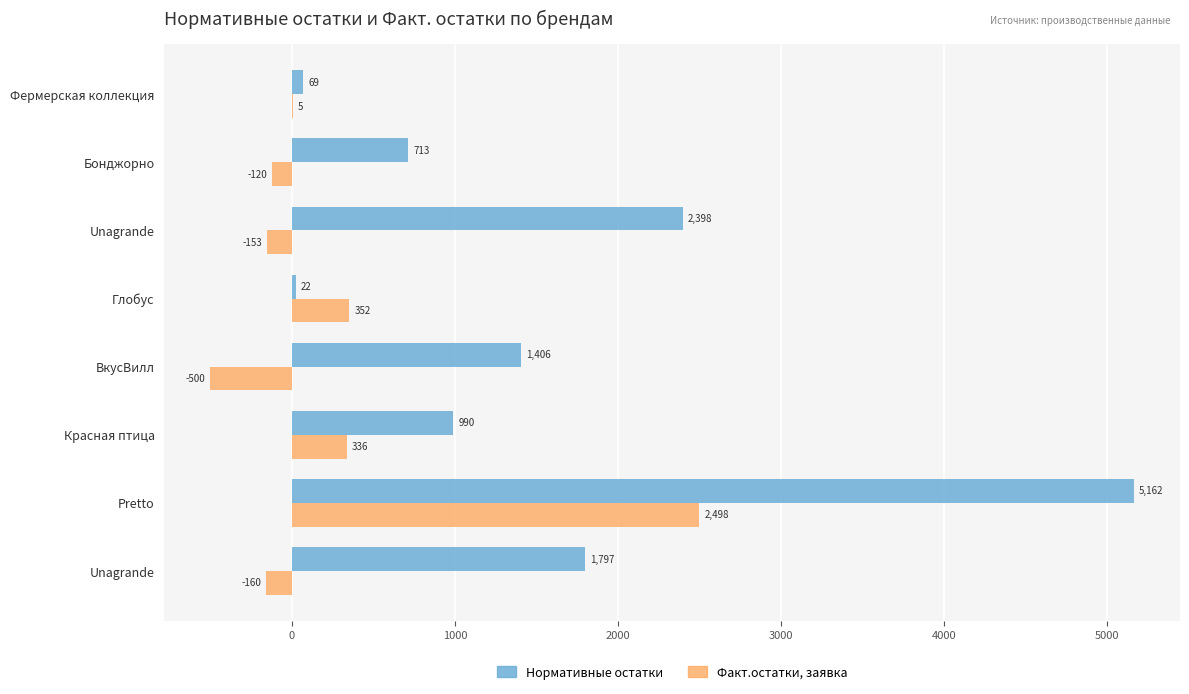

At which label is Нормативные остатки closest to 2592?

Unаgrande